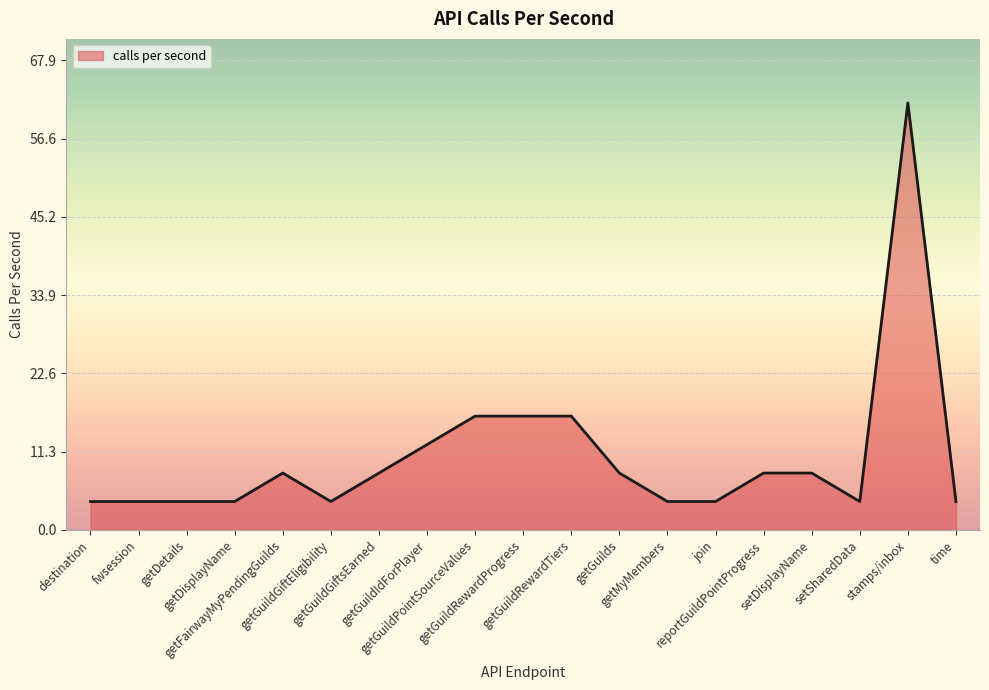

At which label does the data first exceed 8?

getFairwayMyPendingGuilds